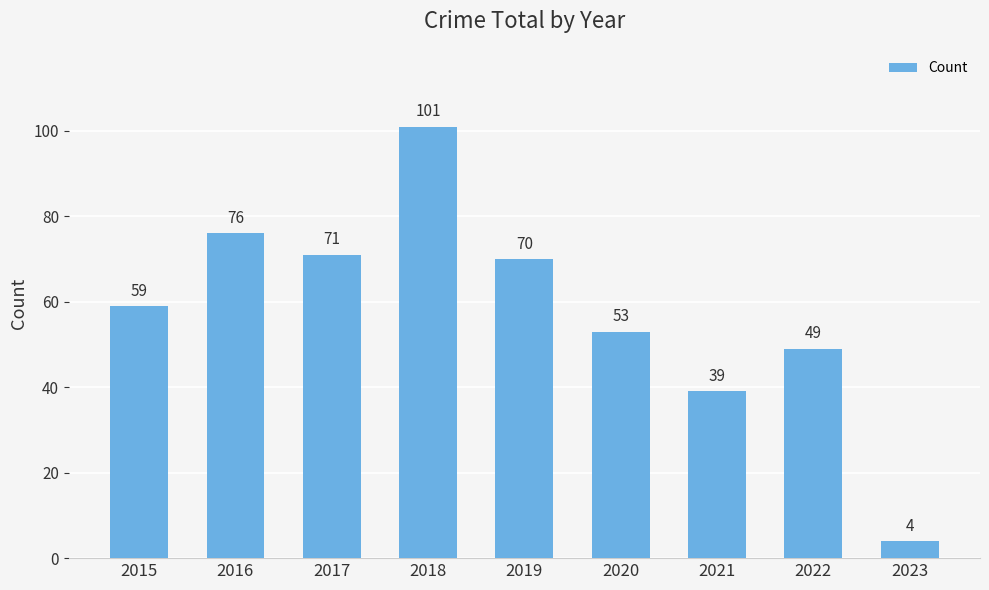

Read the value at 2021, to the nearest 5.

40